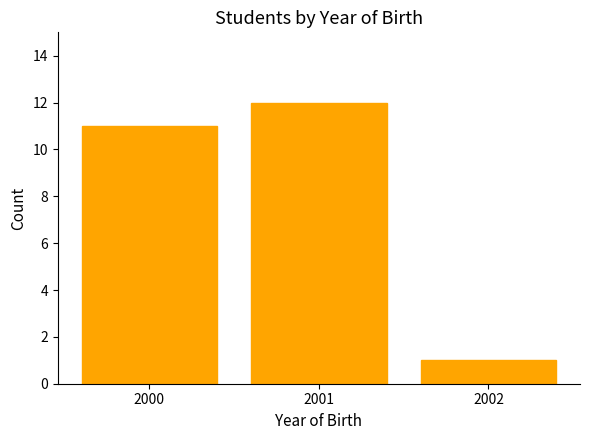

How many data points are less than 11?

1